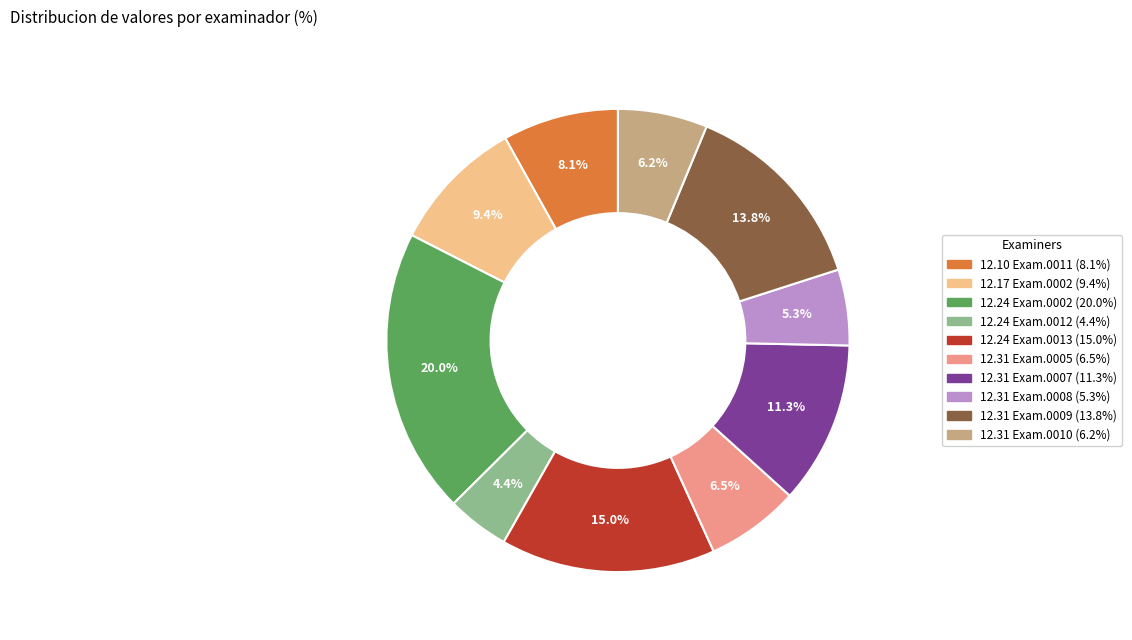

Is there a majority slice in this chart?

No